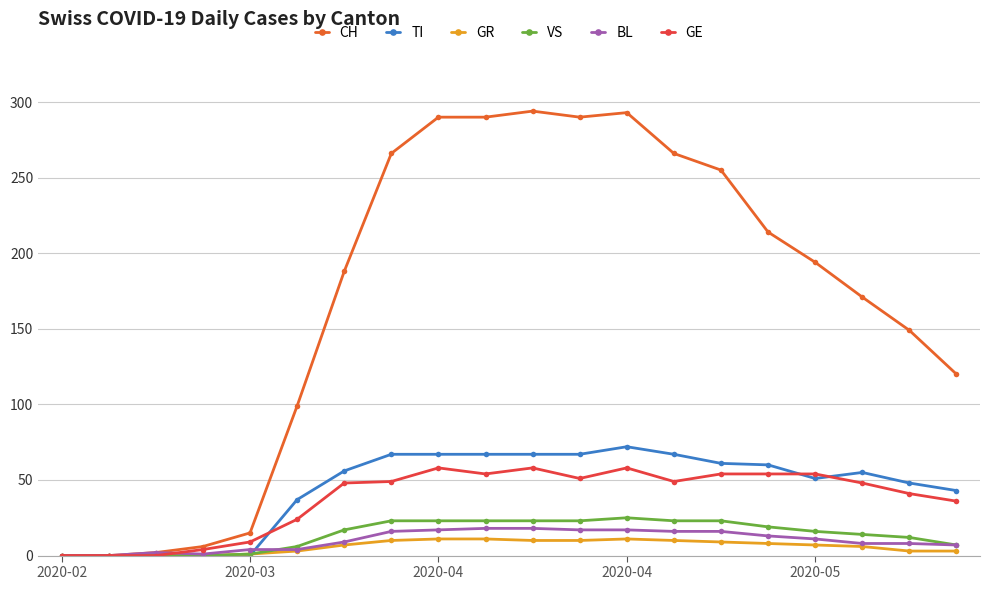

What is the greatest value displayed?

294